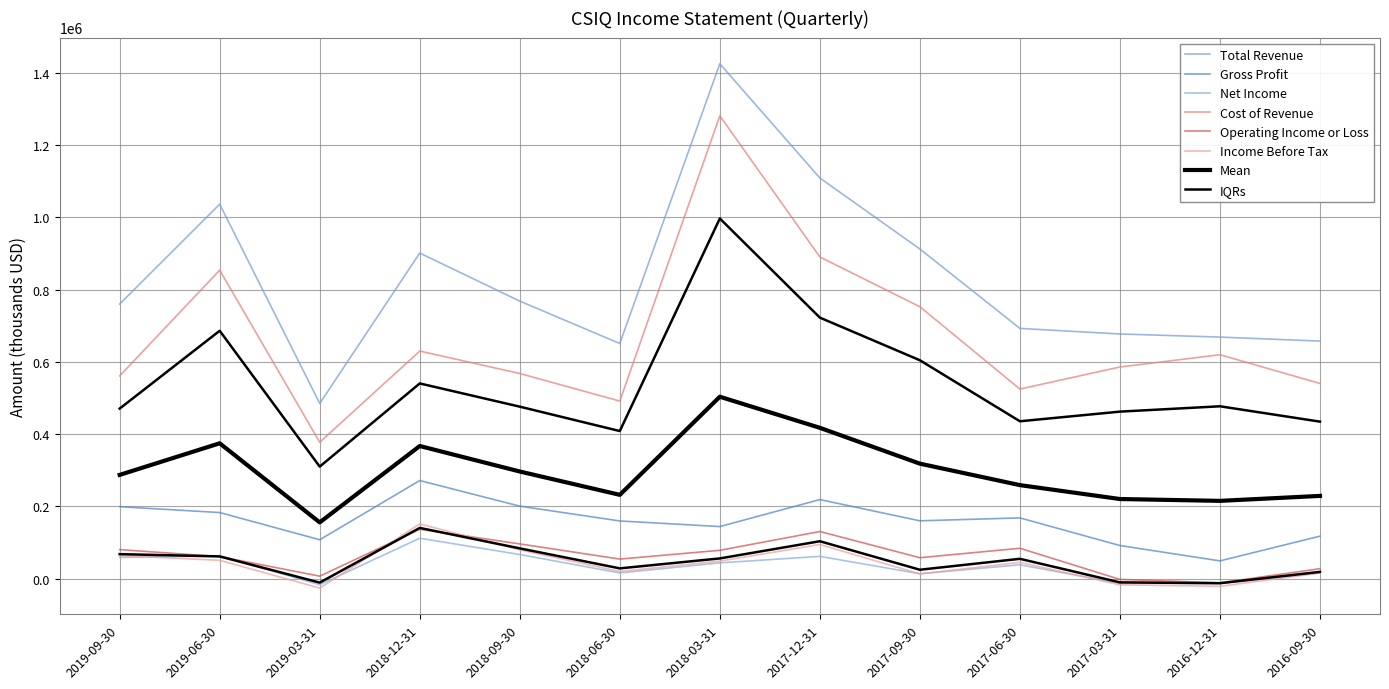

Where is the first local minimum for Cost of Revenue?

2019-03-31